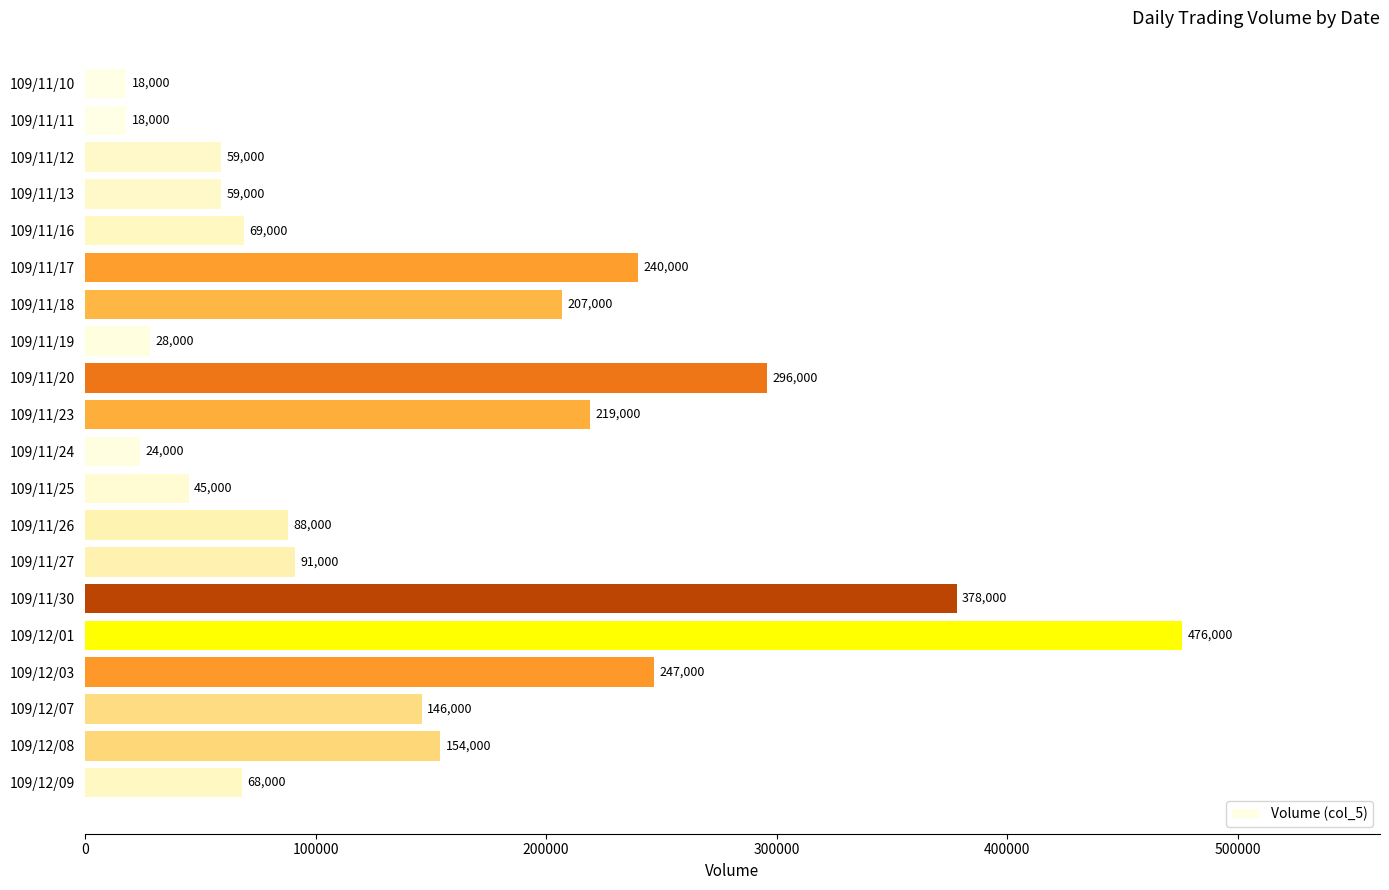

What is the label of the 18th bar from the top?

109/12/07